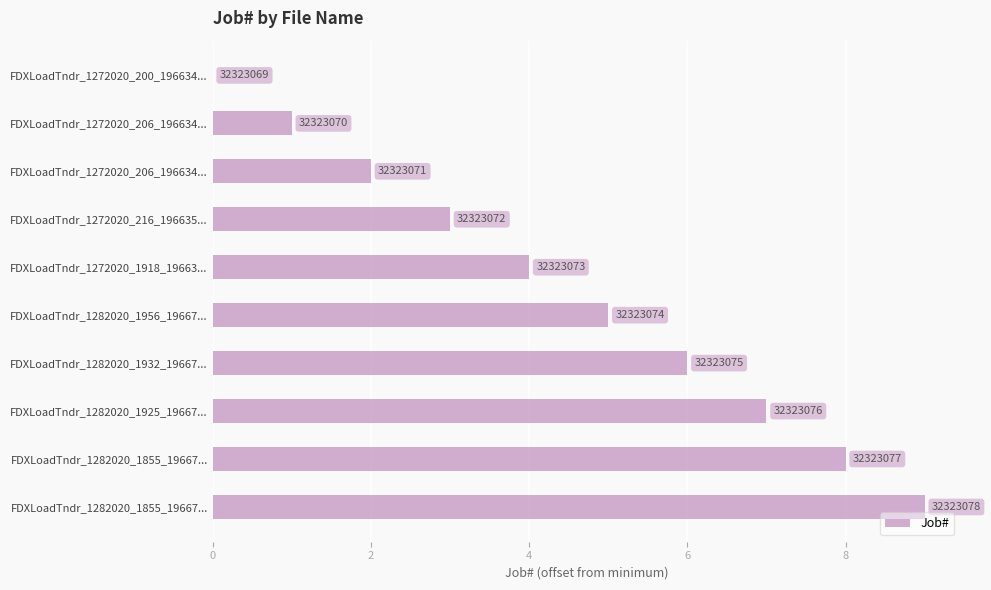

Are the bars horizontal?

Yes